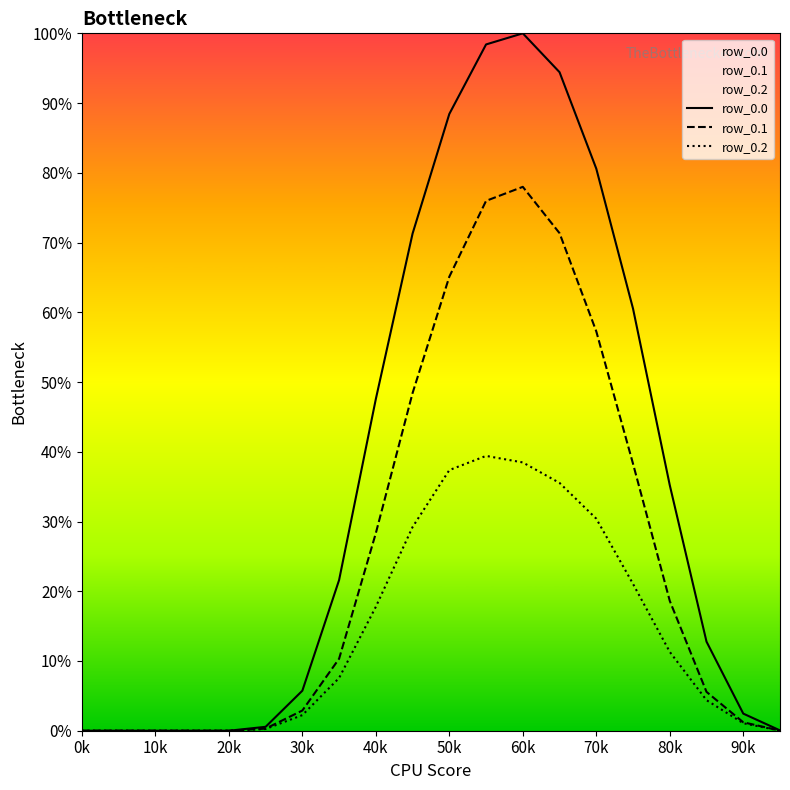

The value of row_0.0 at 0k is 0.0. True or false?

True